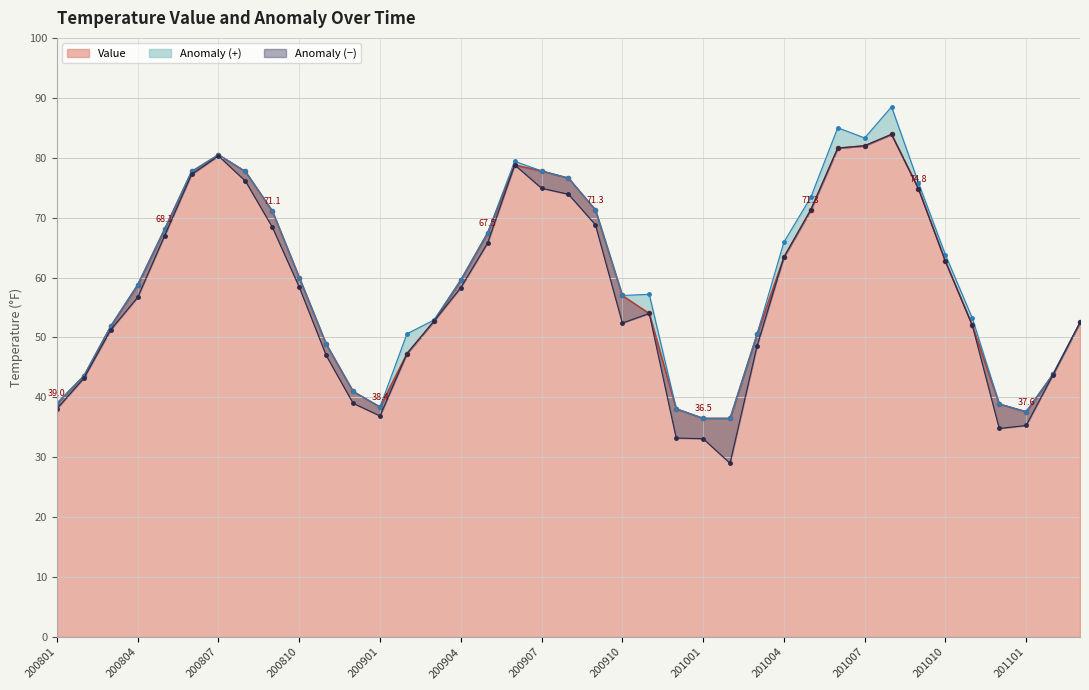

List the labels in order of value, largest first.

201008, 201007, 201006, 200807, 200906, 200907, 200806, 200808, 200908, 201009, 200909, 201005, 200809, 200805, 200905, 201004, 201010, 200810, 200904, 200804, 200910, 200911, 200903, 201103, 201011, 200803, 201003, 200811, 200902, 201102, 200802, 200812, 200801, 201012, 200901, 200912, 201101, 201001, 201002